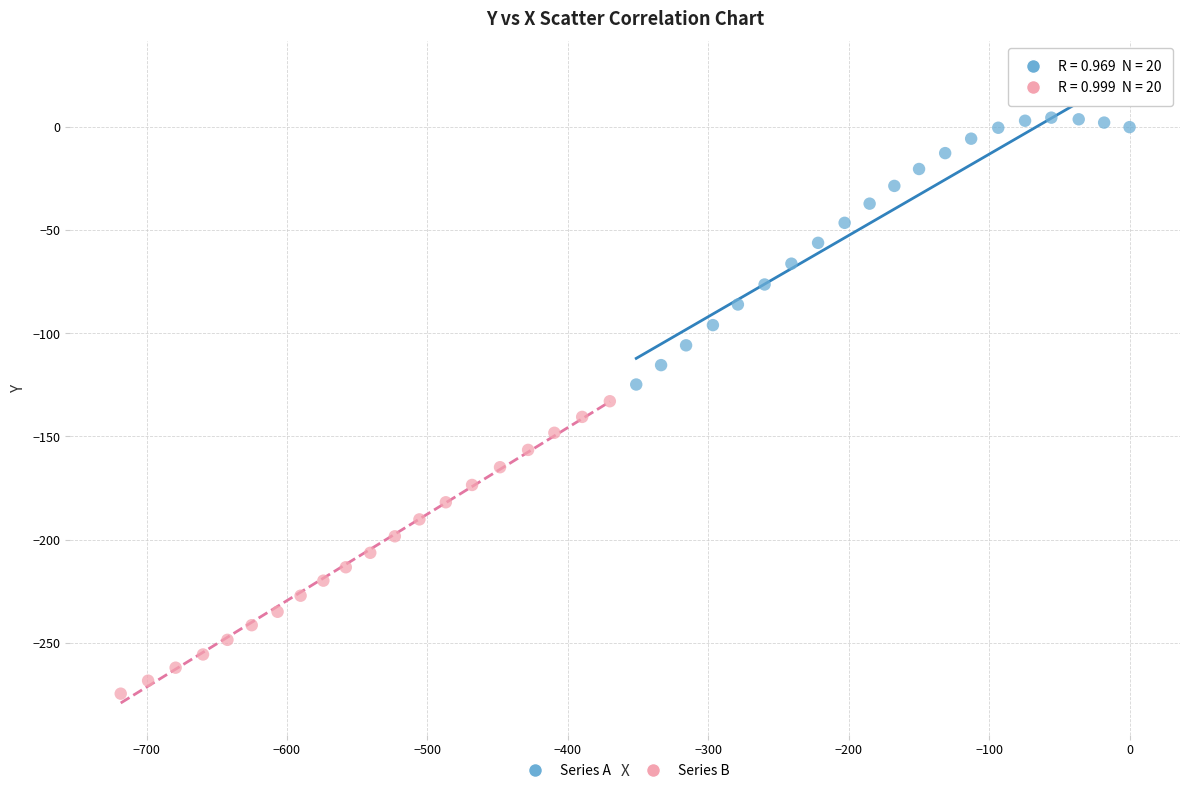

Which series reaches the minimum Y coordinate?

Series B